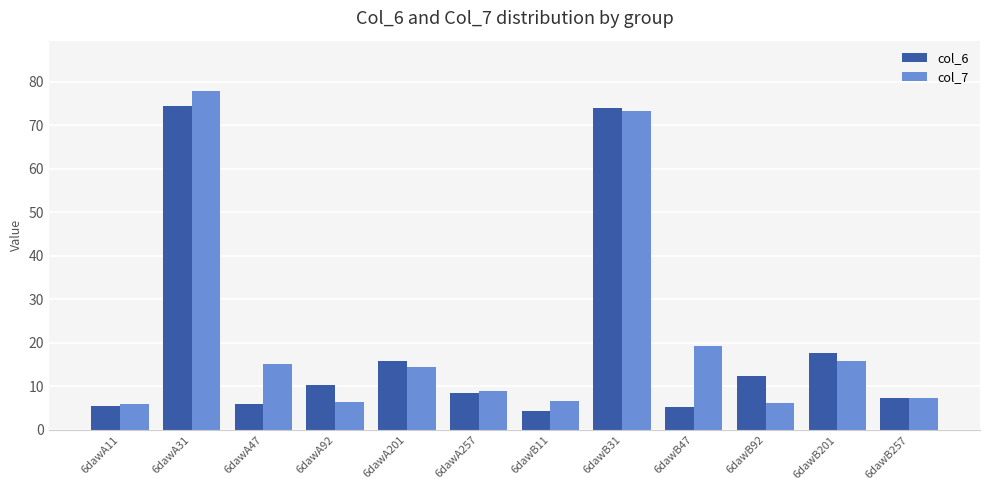

At which category is the sum across all series the highest?

6dawA31